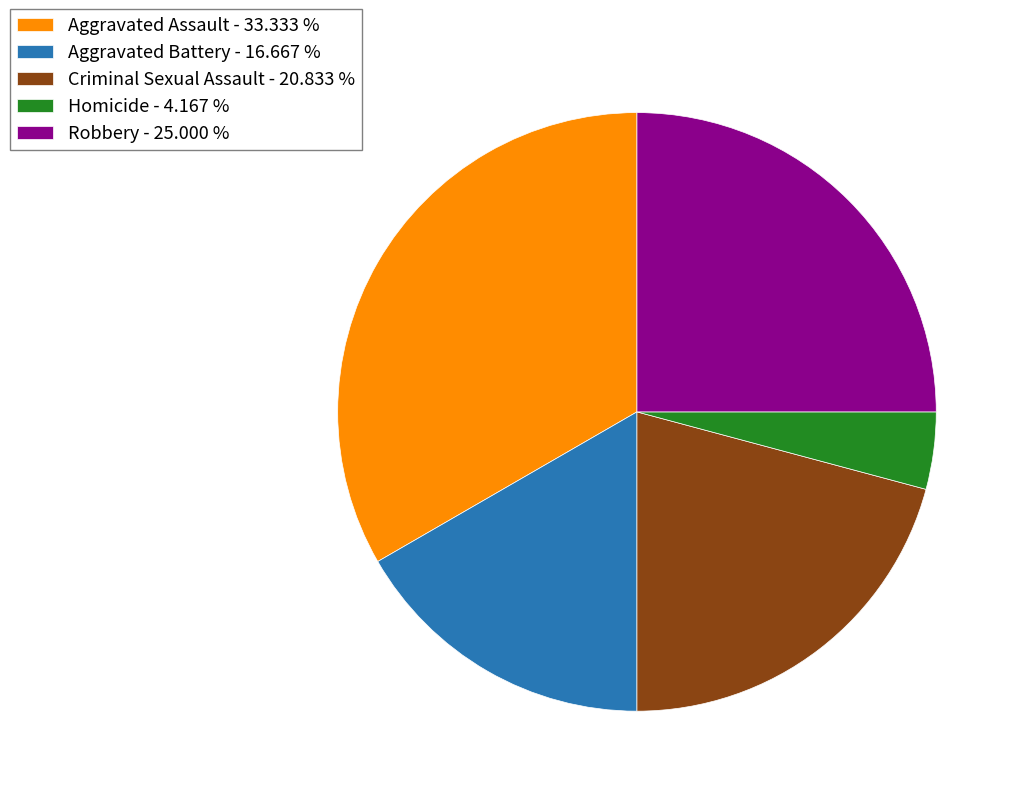

What is the largest slice in the pie chart?

Aggravated Assault